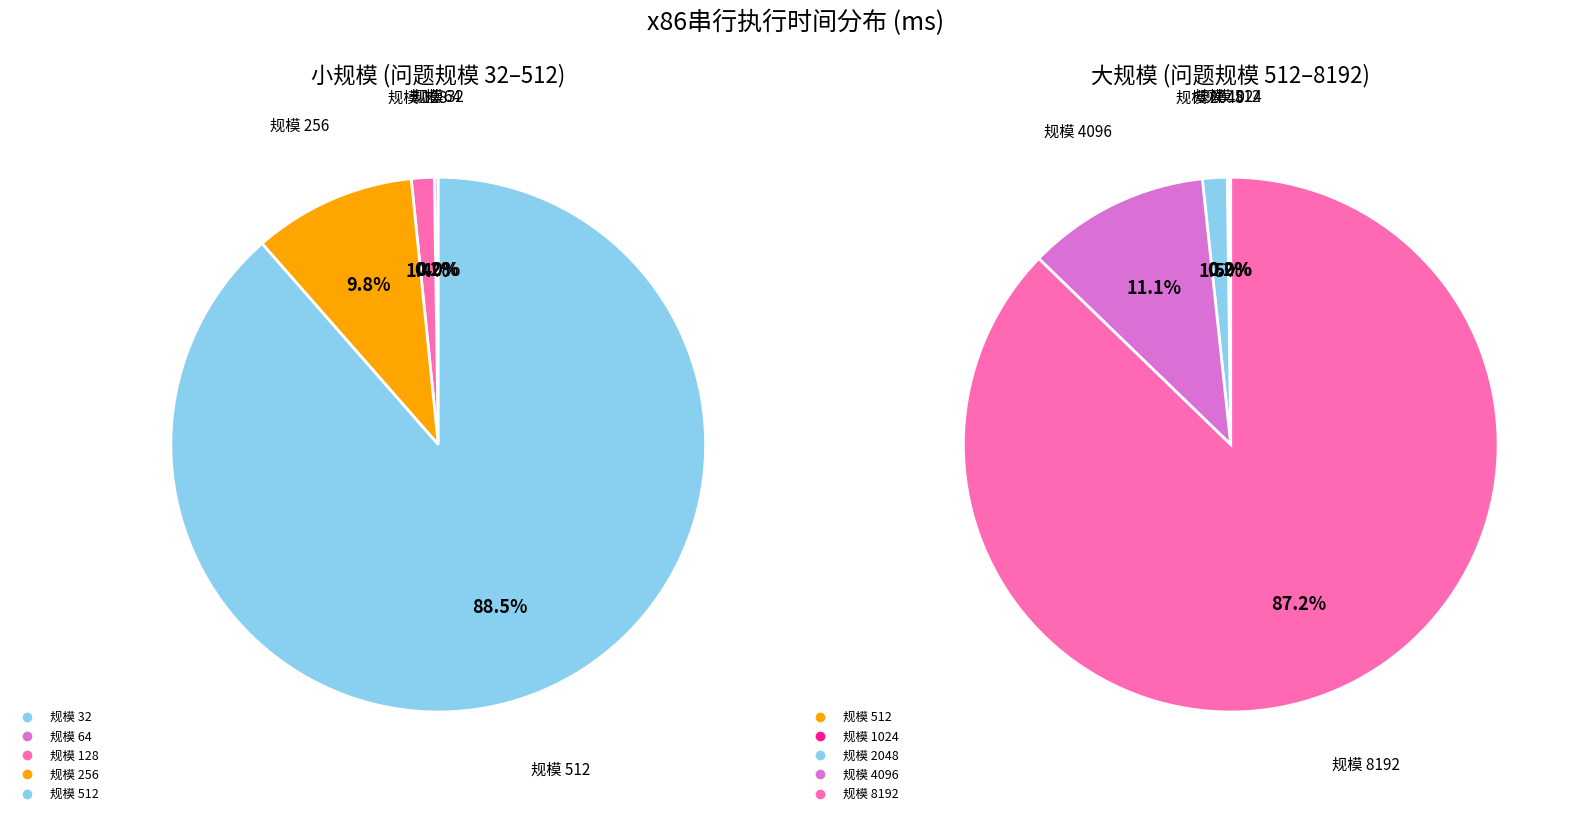

Does any single category account for the majority?

Yes